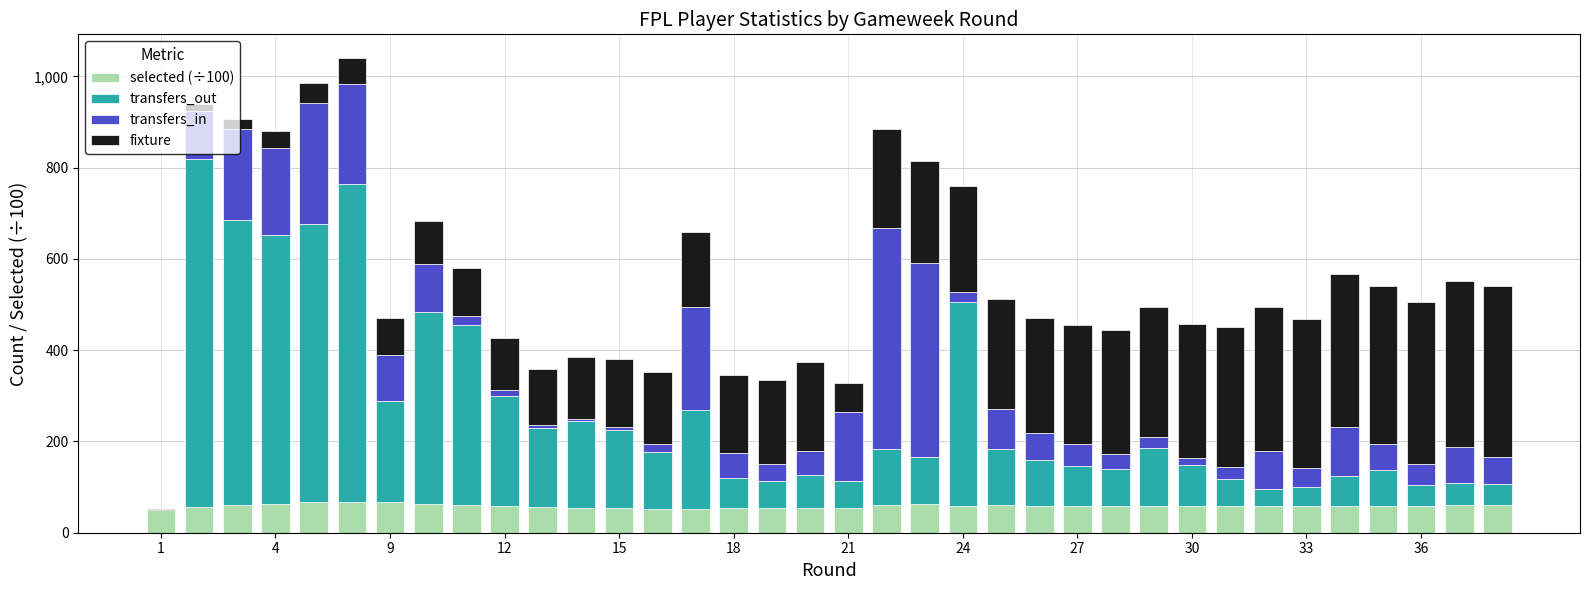

How many series are shown in this chart?

4